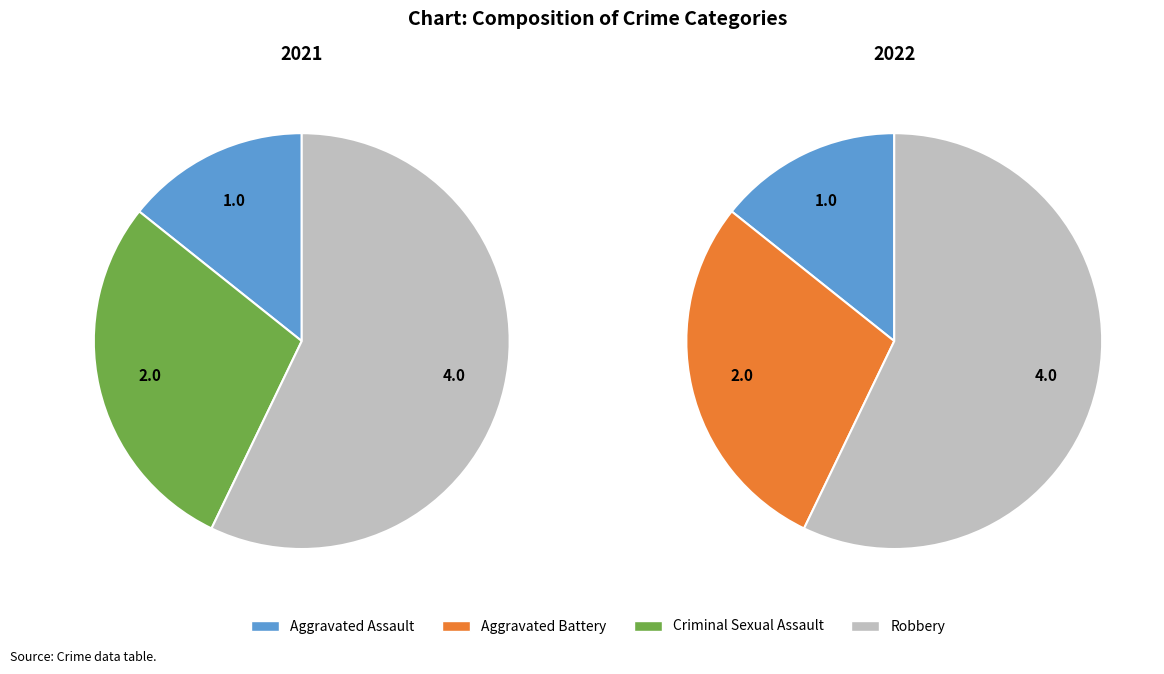

What portion of the pie excludes values_2022?

100.0%